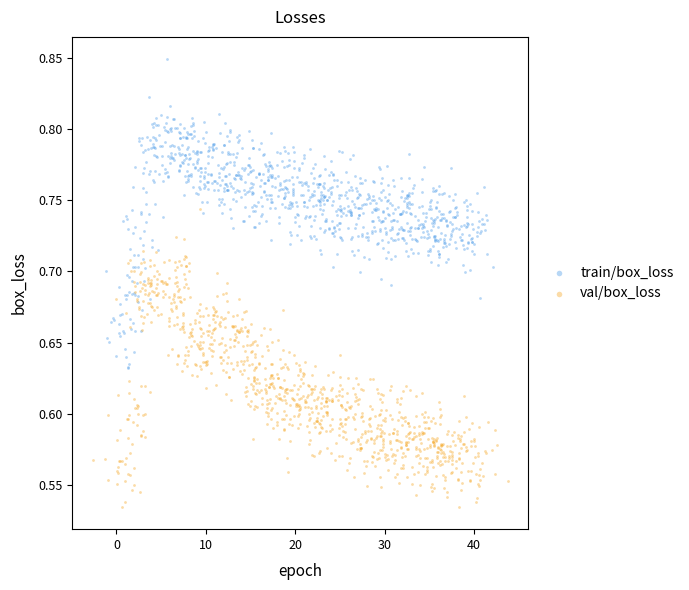

Which series reaches the maximum Y coordinate?

train/box_loss